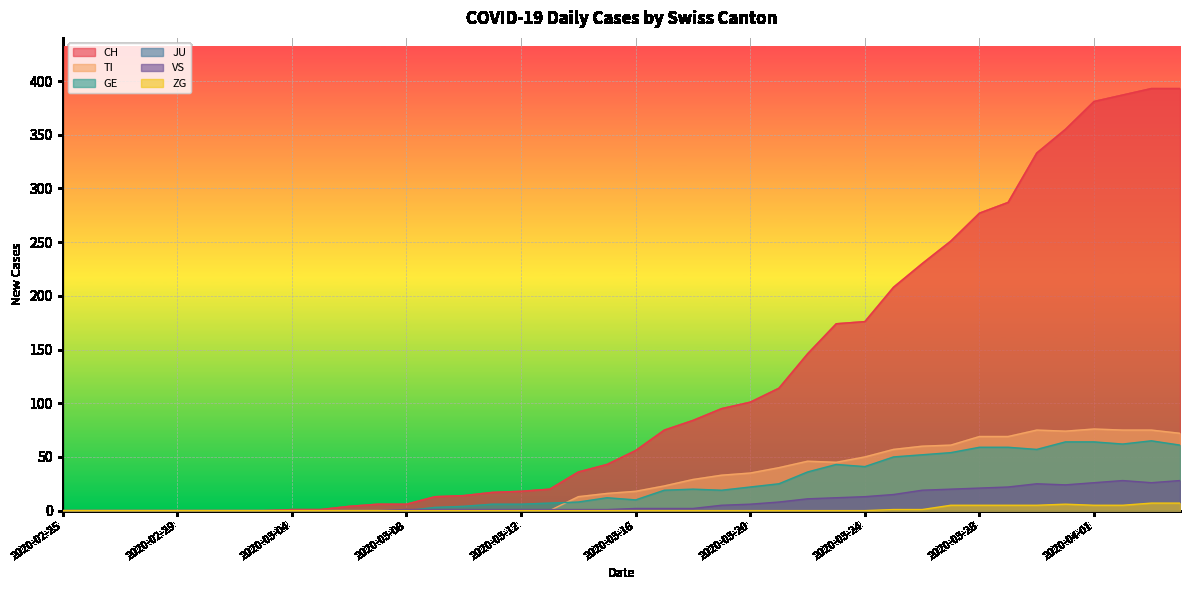

True or false: CH and ZG cross at least once.

False